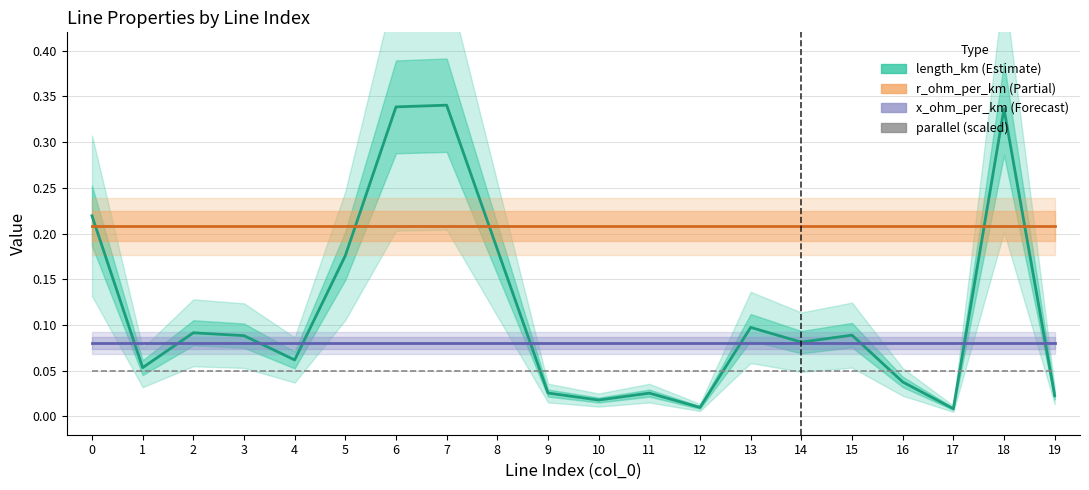

Rank the series at 7 from highest to lowest value.

length_km, r_ohm_per_km, x_ohm_per_km, parallel (scaled)